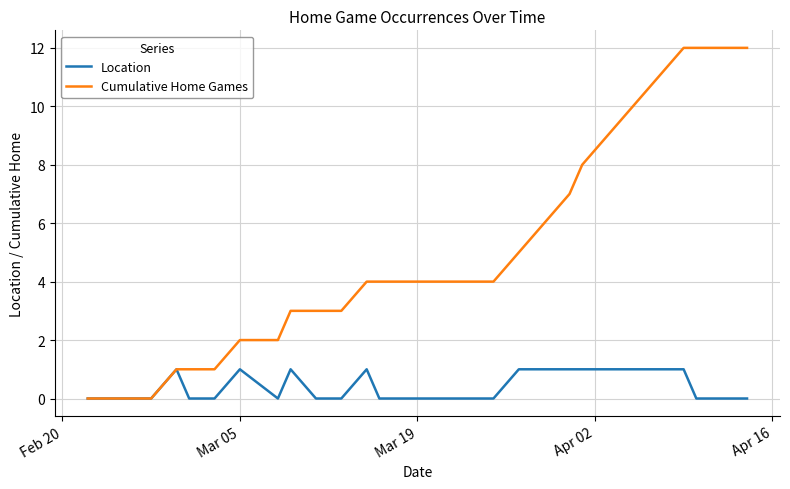

Which series has the largest range (max minus min)?

Cumulative Home Games